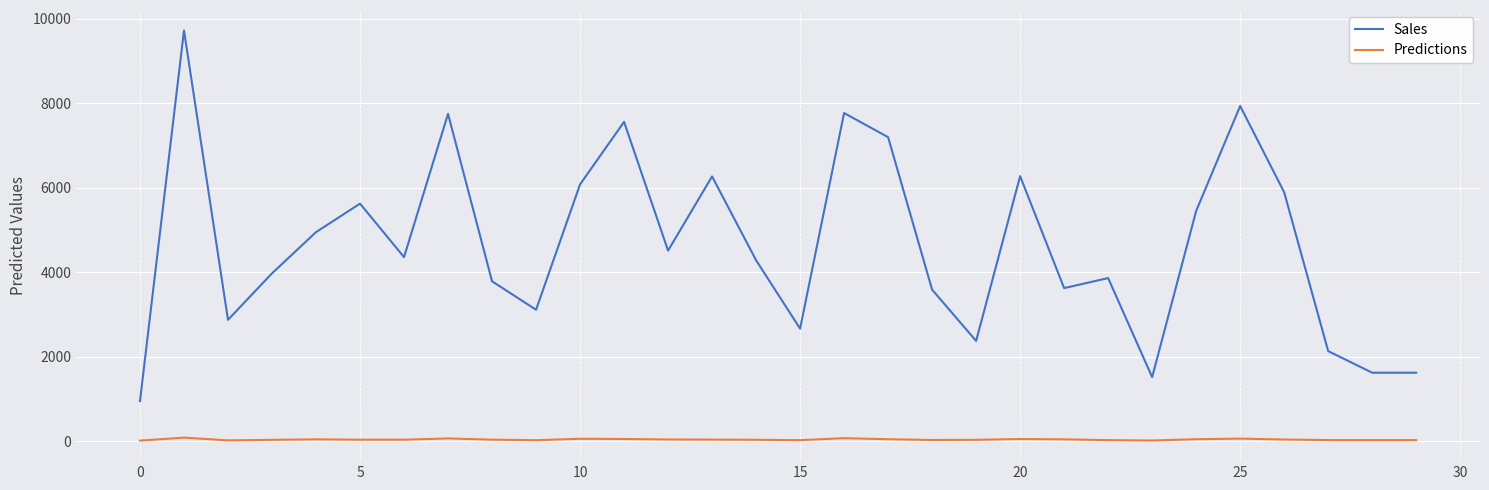

Does the chart display data point markers on the line(s)?

No